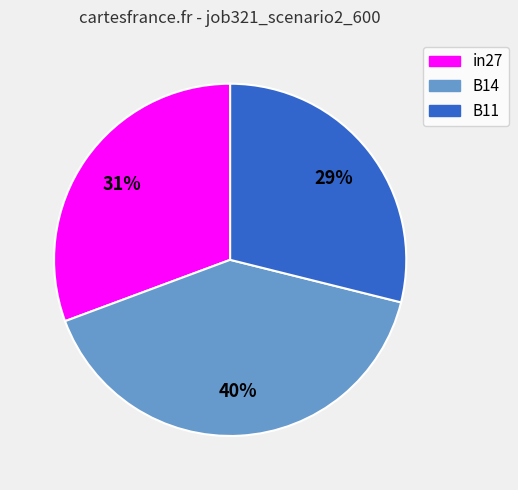

How many slices are in this pie chart?

3